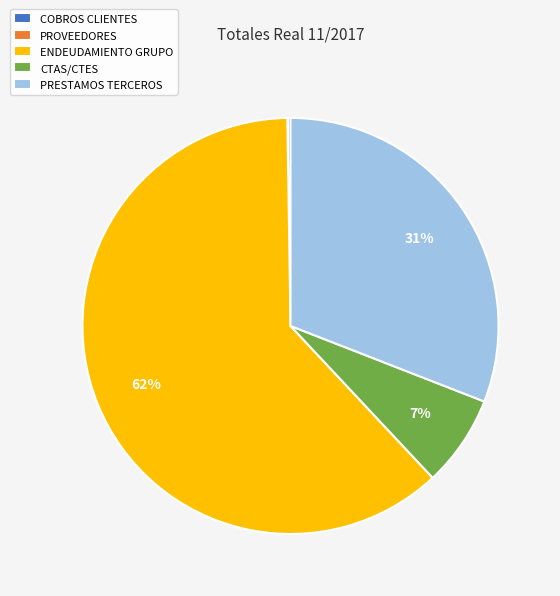

What percentage is the PRESTAMOS TERCEROS slice, to the nearest percent?

31%